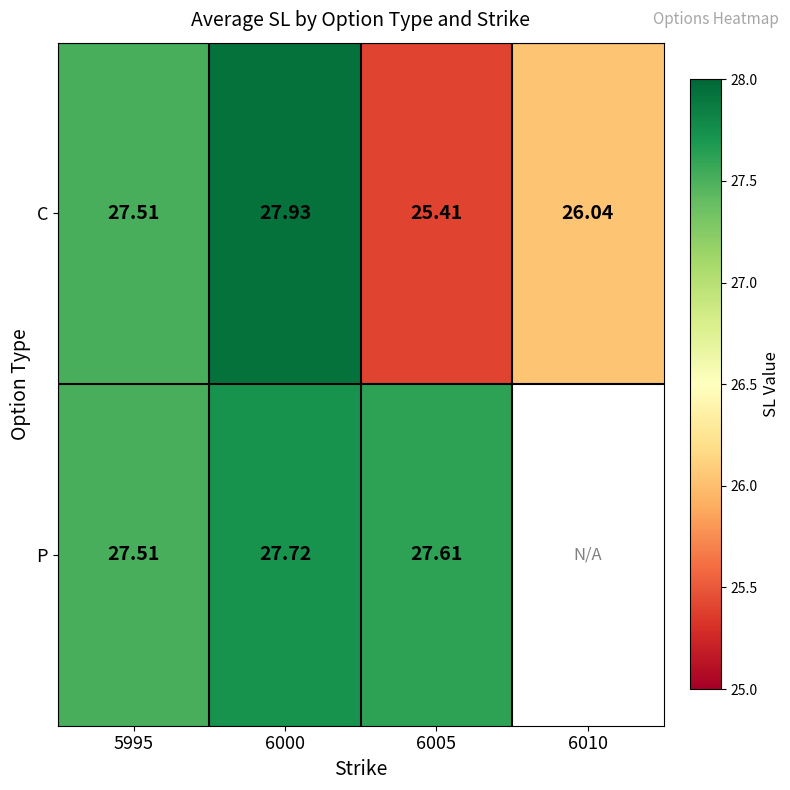

What is the difference between the maximum and second lowest values in the C series?

1.9